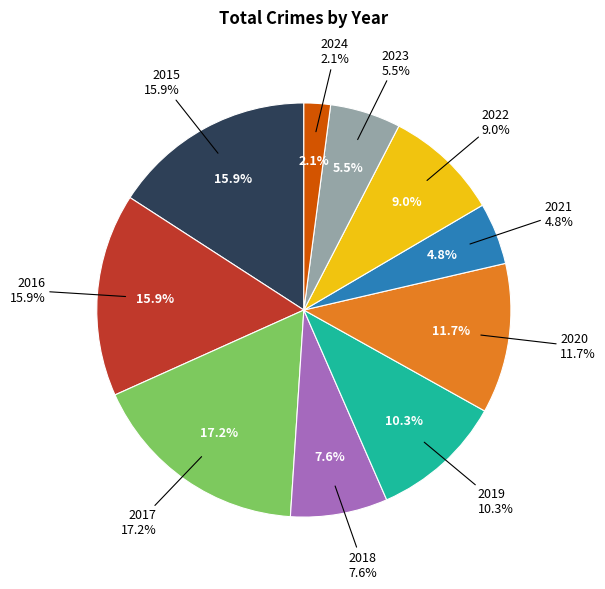

Does any single category account for the majority?

No